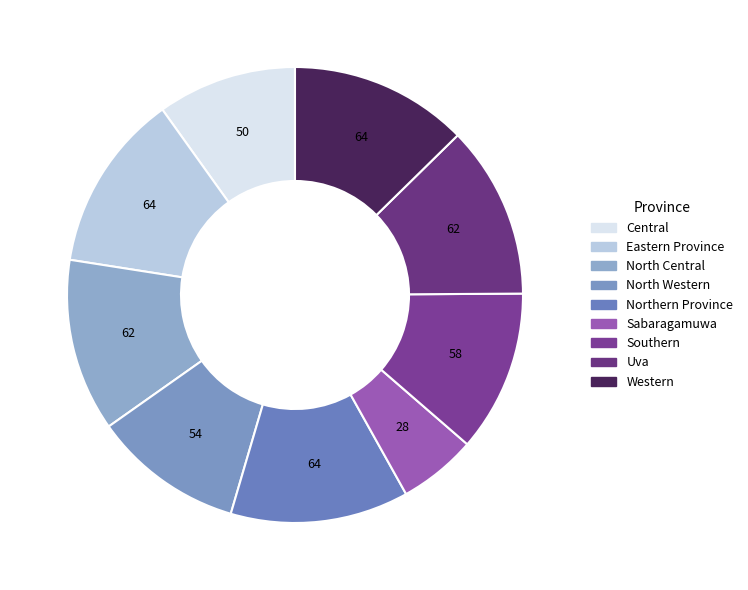

What percentage is the Uva slice, to the nearest percent?

12%